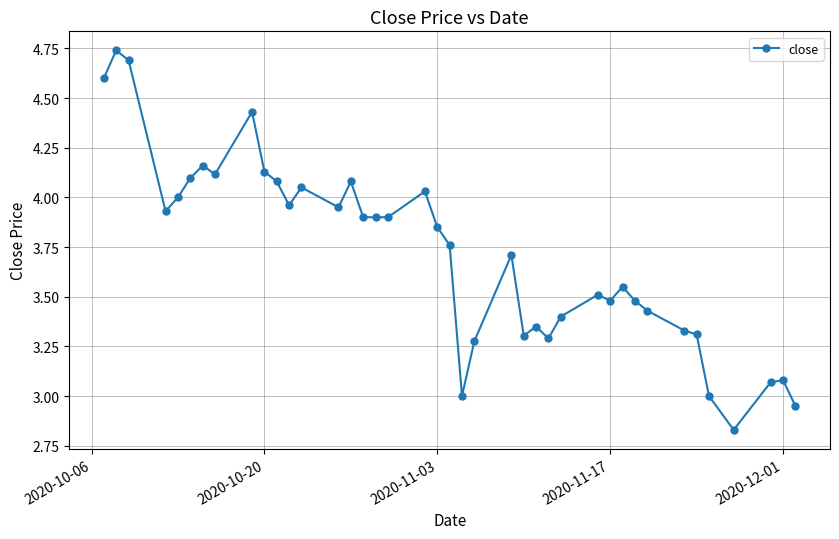

What is the difference between the maximum and minimum values?

1.9